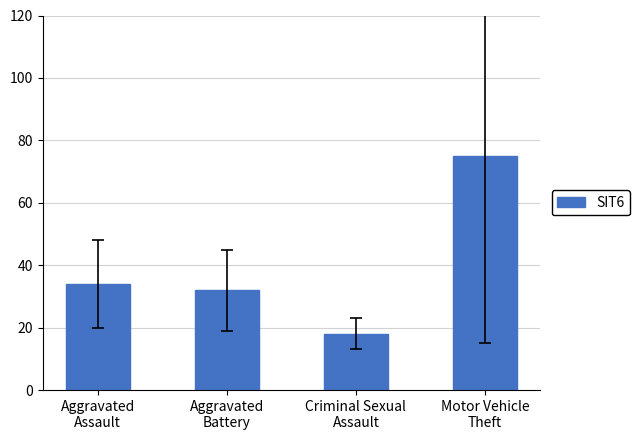

Does the chart contain any negative values?

No